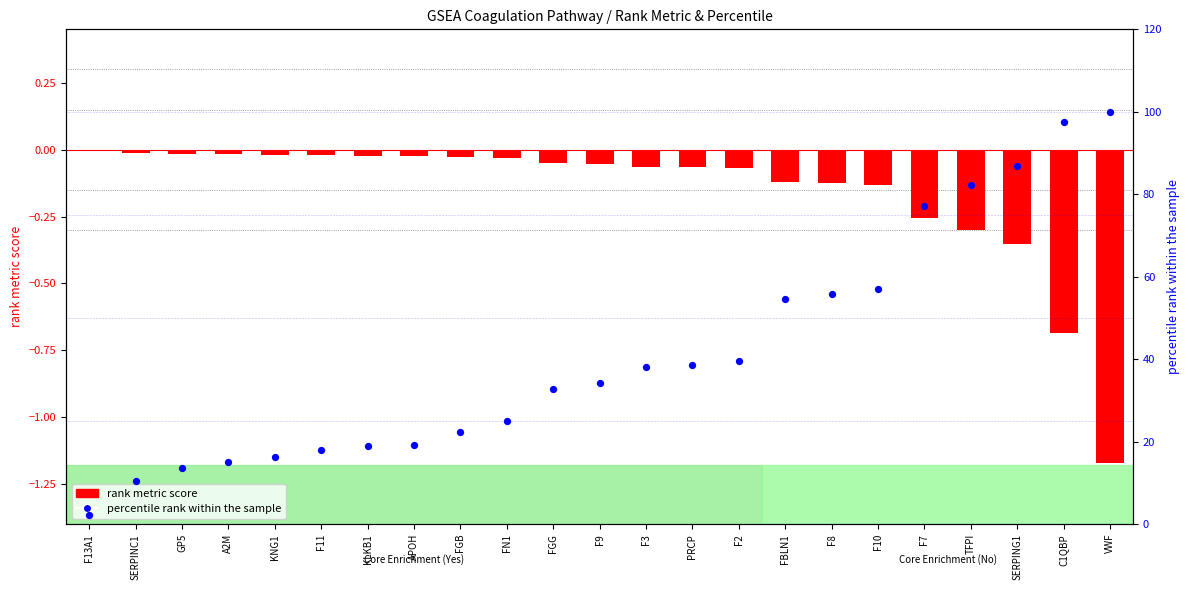

Which series reaches the maximum Y coordinate?

percentile rank within the sample